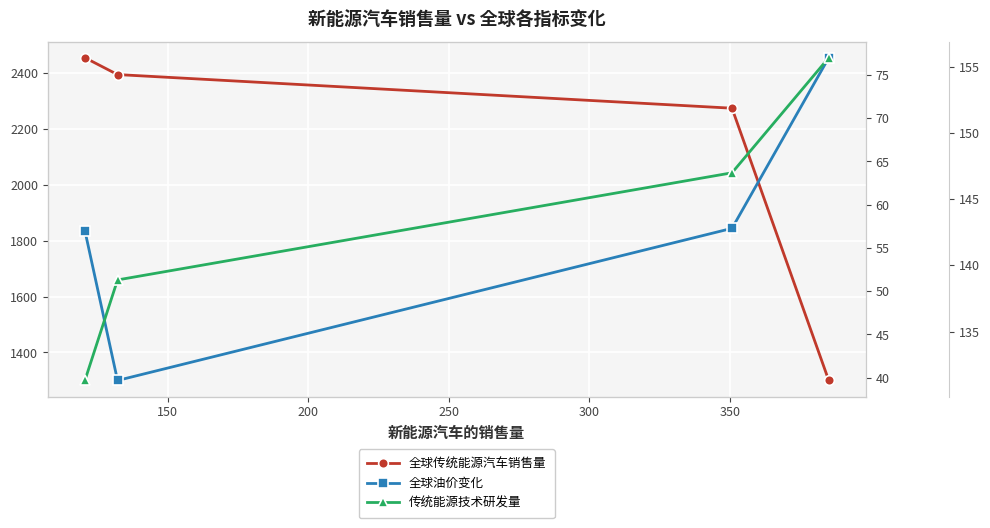

Reading left to right, list all the values displayed in this chart.

全球传统能源汽车销售量: 2454.8	2394.5	2274.1	1299.9
全球油价变化: 57.0	39.7	57.3	77.0
传统能源技术研发量: 131.3	138.9	147.0	155.7